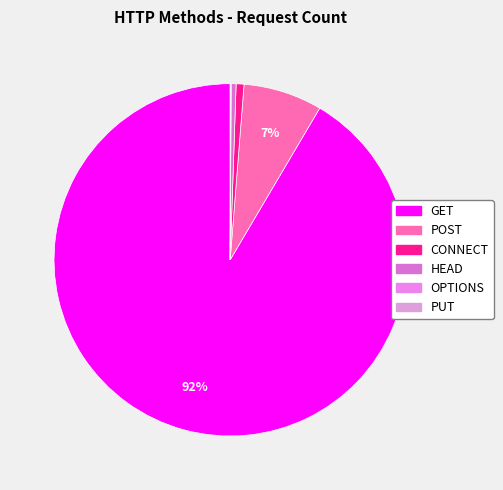

Count the number of slices in the pie.

6